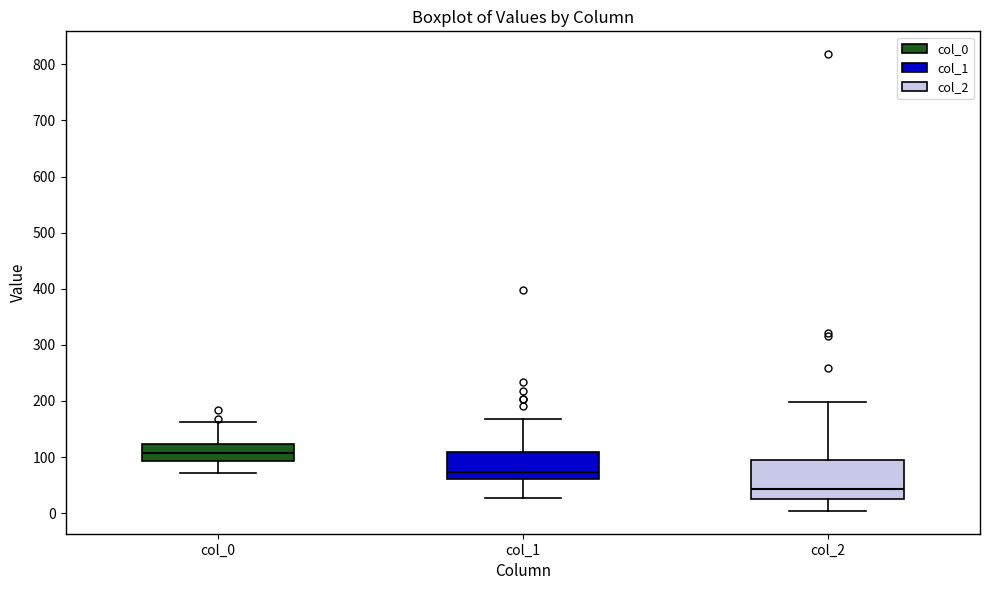

Where is the lower edge of the box for col_1 on the y-axis? The values are not printed on the chart, so give them approximately, as read against the axis.

60